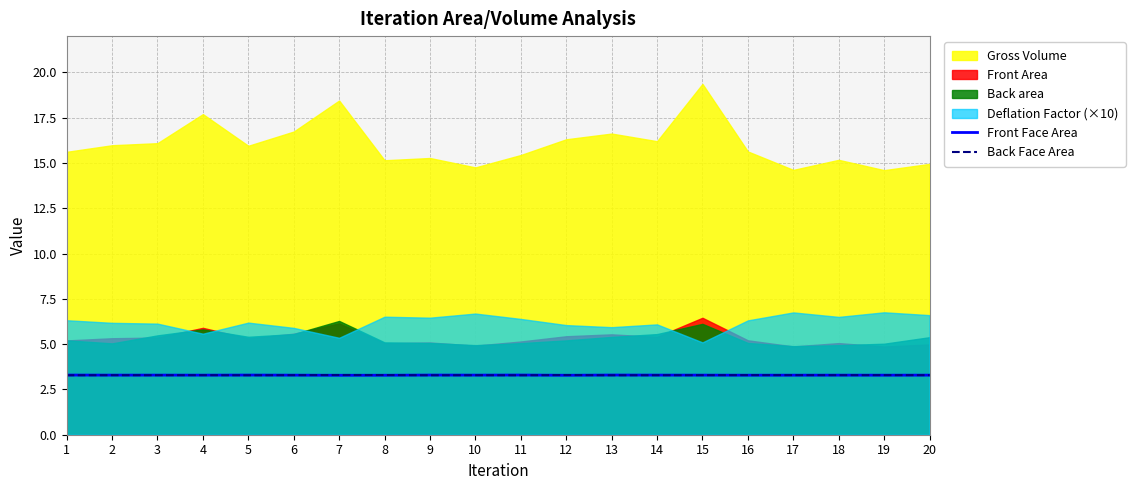

At which label does Back Face Area reach its minimum?

13